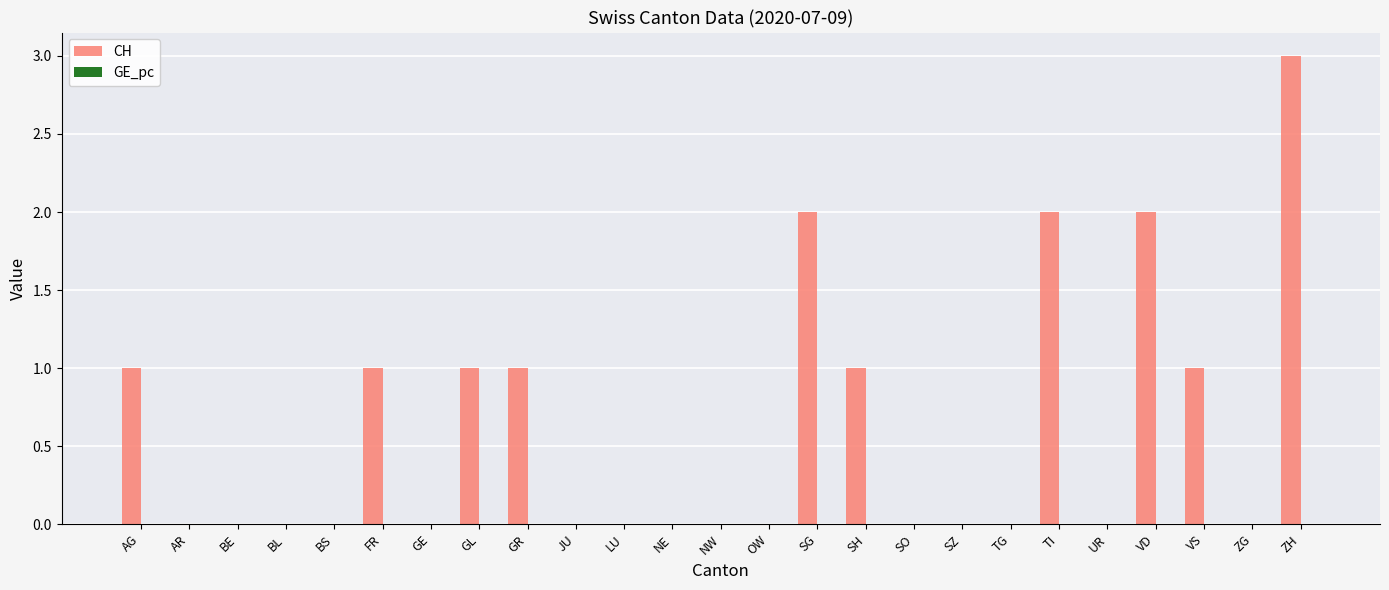

At which category is the sum across all series the highest?

ZH